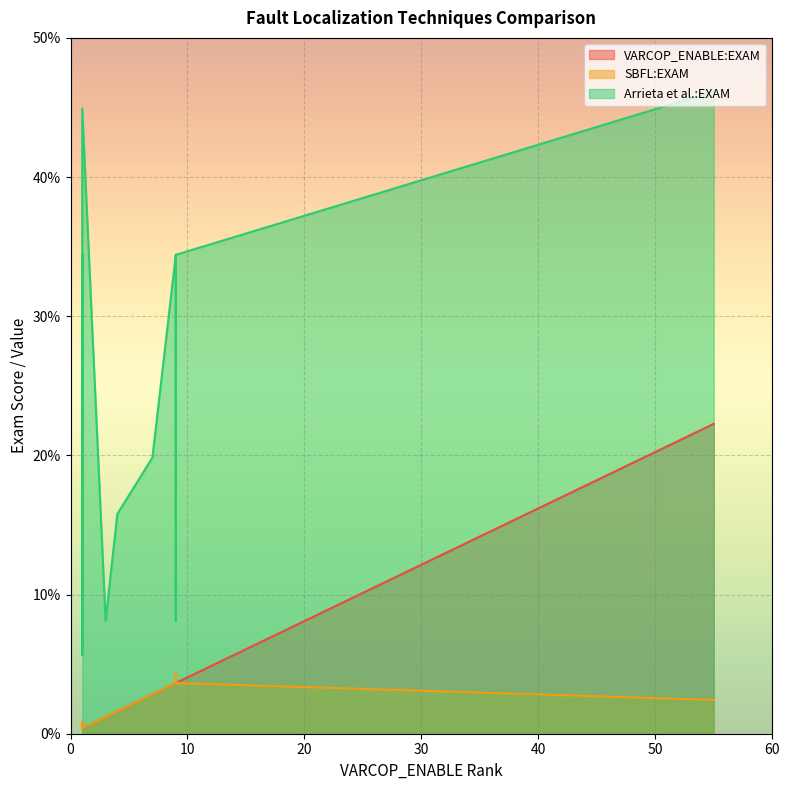

List the series in order of their peak value, lowest first.

SBFL:EXAM, VARCOP_ENABLE:EXAM, Arrieta et al.:EXAM